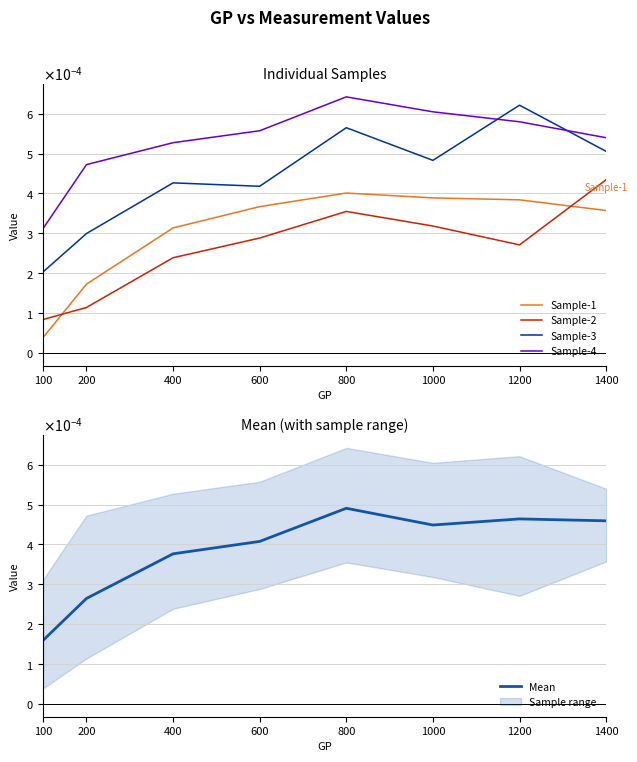

Does the chart have visible grid lines?

Yes